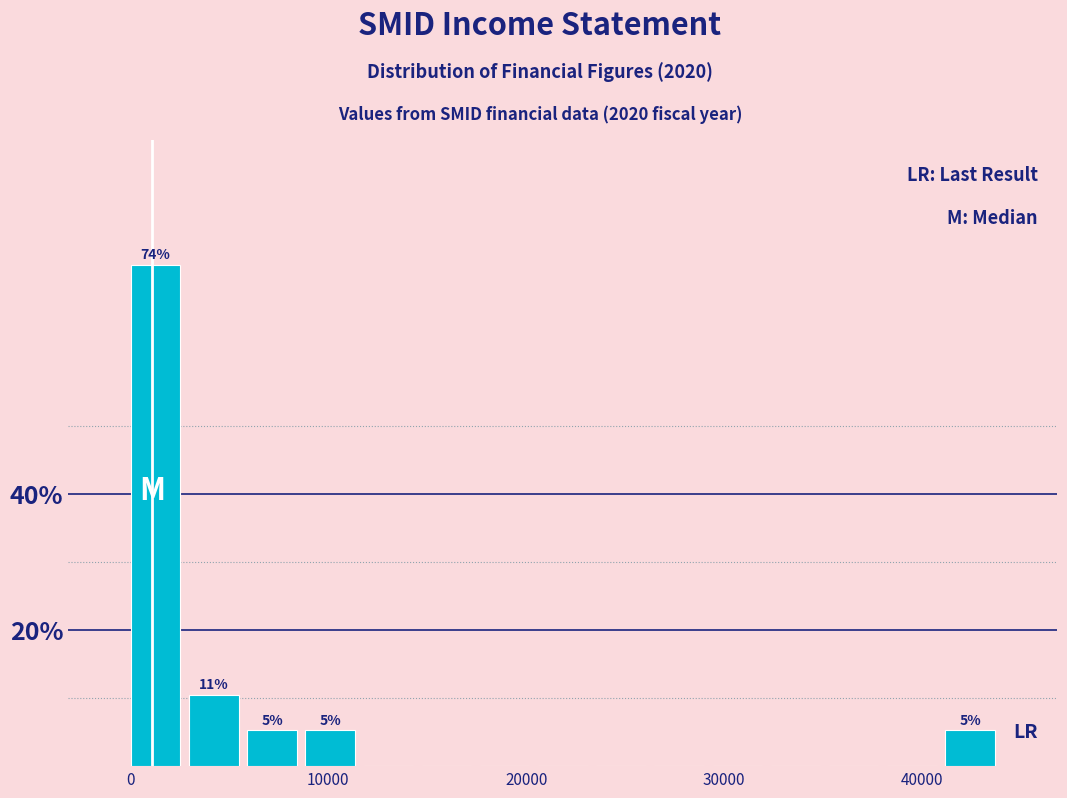

Read against the x-axis, roughly where is the centre of the tallest bar?

1000